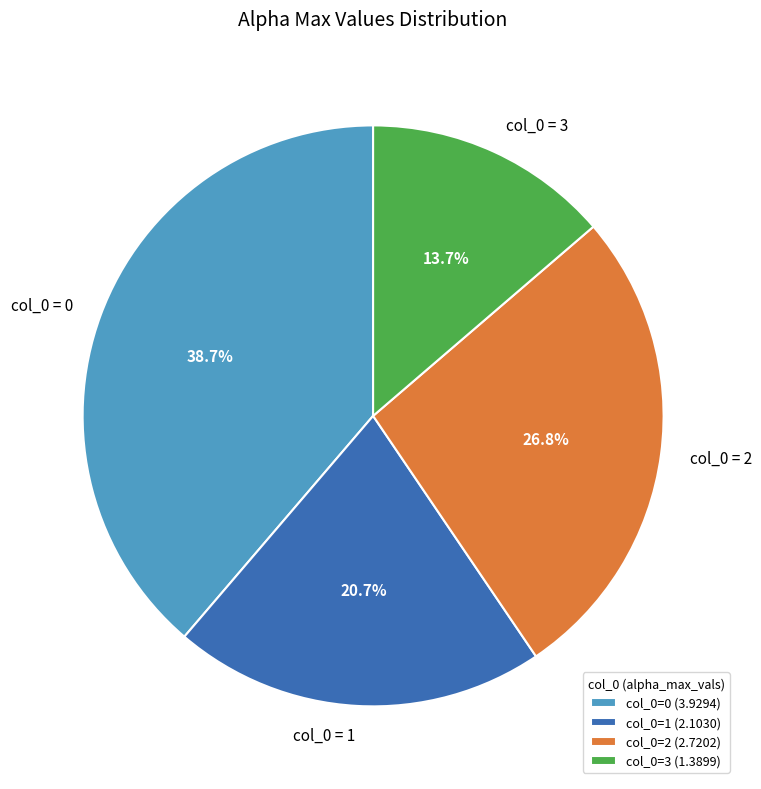

What percentage do col_0=0 (3.9294) and col_0=1 (2.1030) together represent?

59.5%